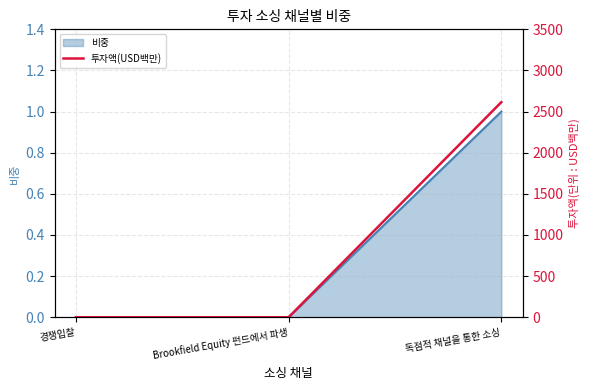

Count the values in the range 0 to 2615.

3